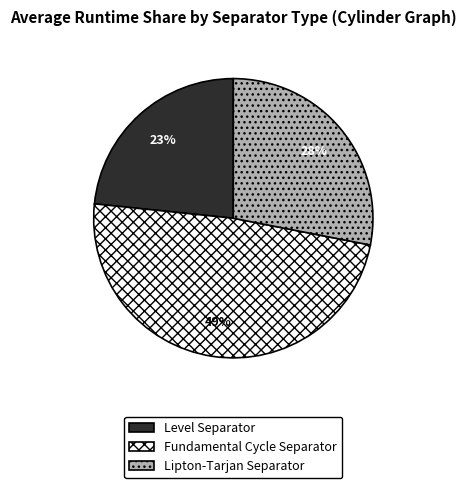

Is it true that Level Separator is 23% of the pie?

True